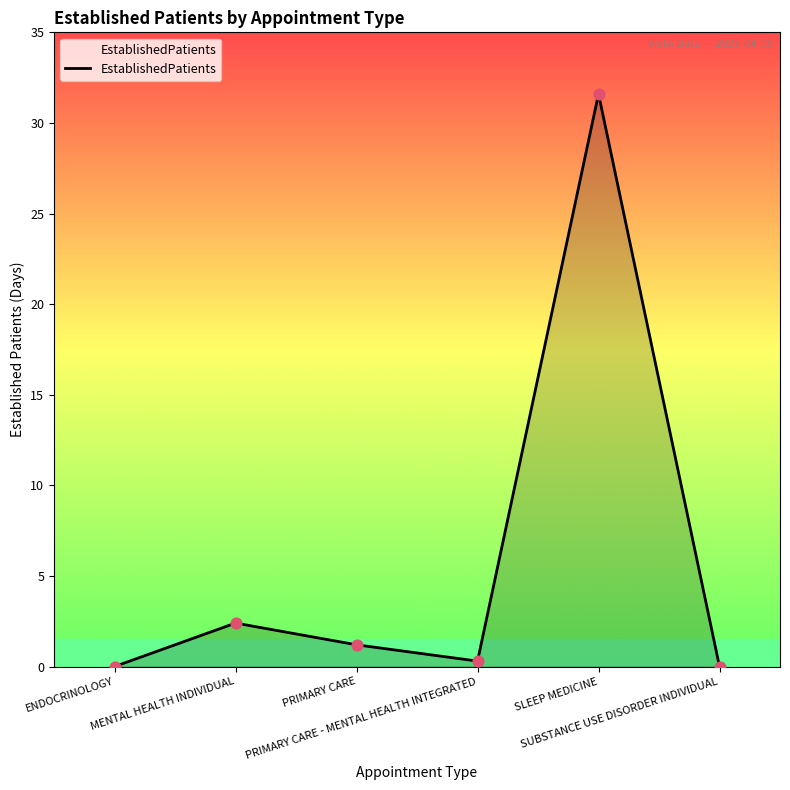

Which has a higher value, ENDOCRINOLOGY or MENTAL HEALTH INDIVIDUAL?

MENTAL HEALTH INDIVIDUAL